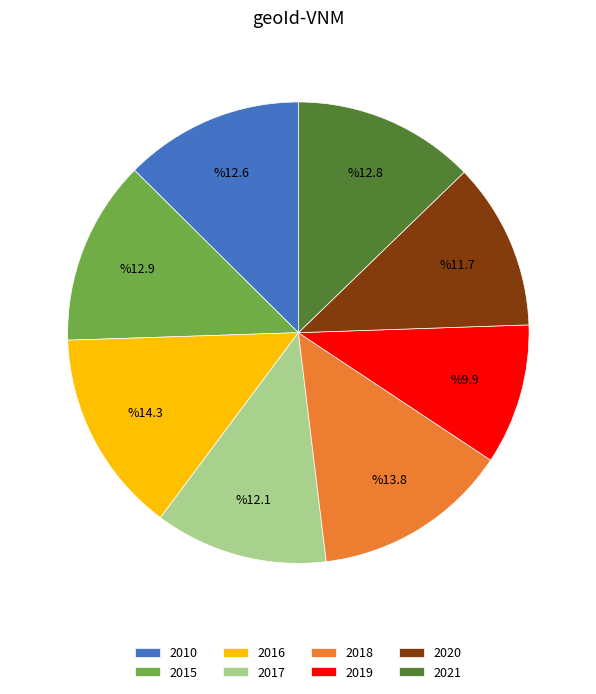

The 2018 slice represents 19% of the pie. True or false?

False